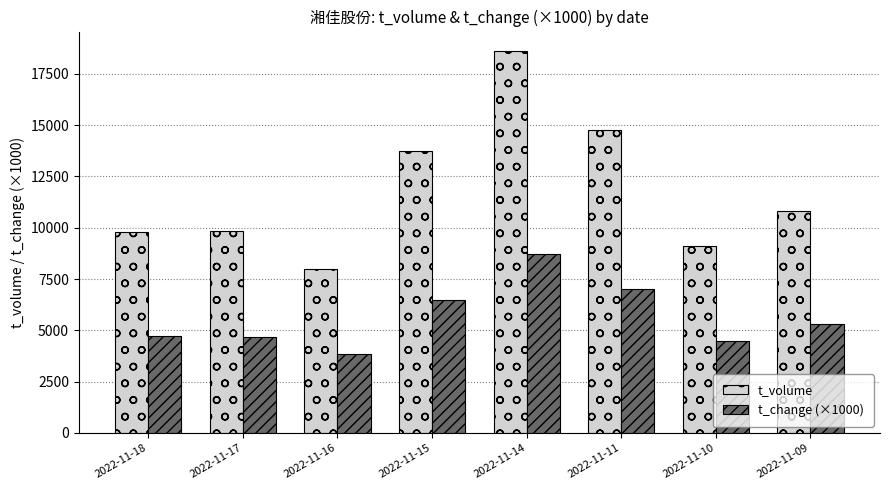

At which label is t_change (×1000) closest to 6275?

2022-11-15